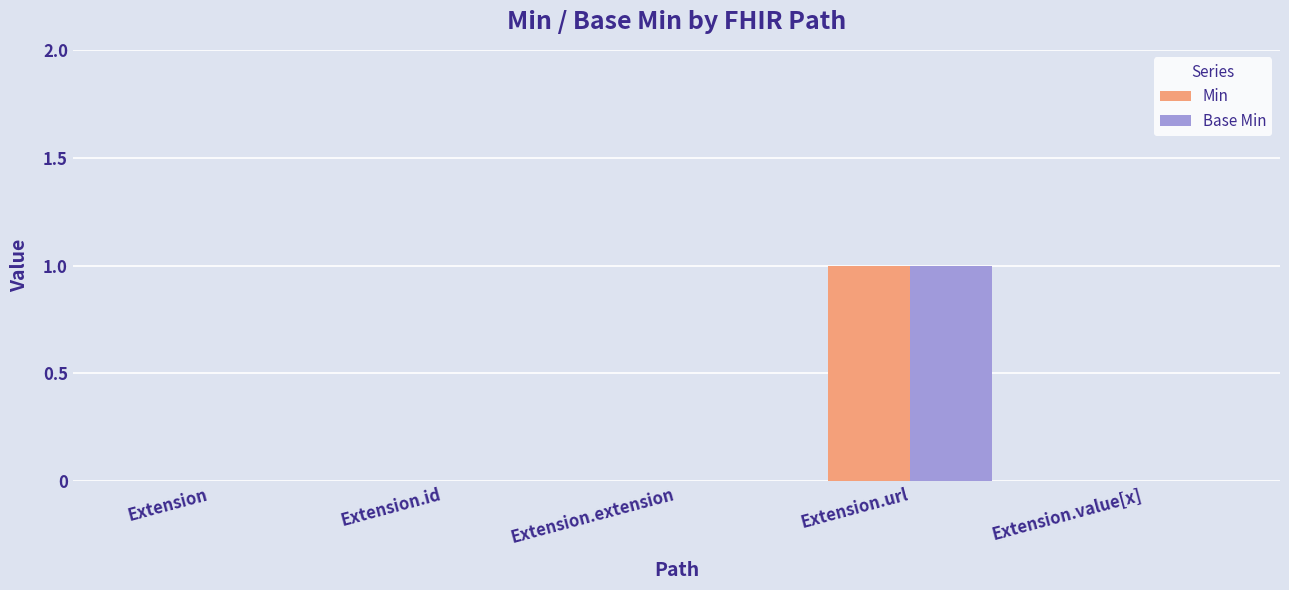

Reading left to right, what are all the values shown in this chart?

Min: Extension=0	Extension.id=0	Extension.extension=0	Extension.url=1	Extension.value[x]=0
Base Min: Extension=0	Extension.id=0	Extension.extension=0	Extension.url=1	Extension.value[x]=0